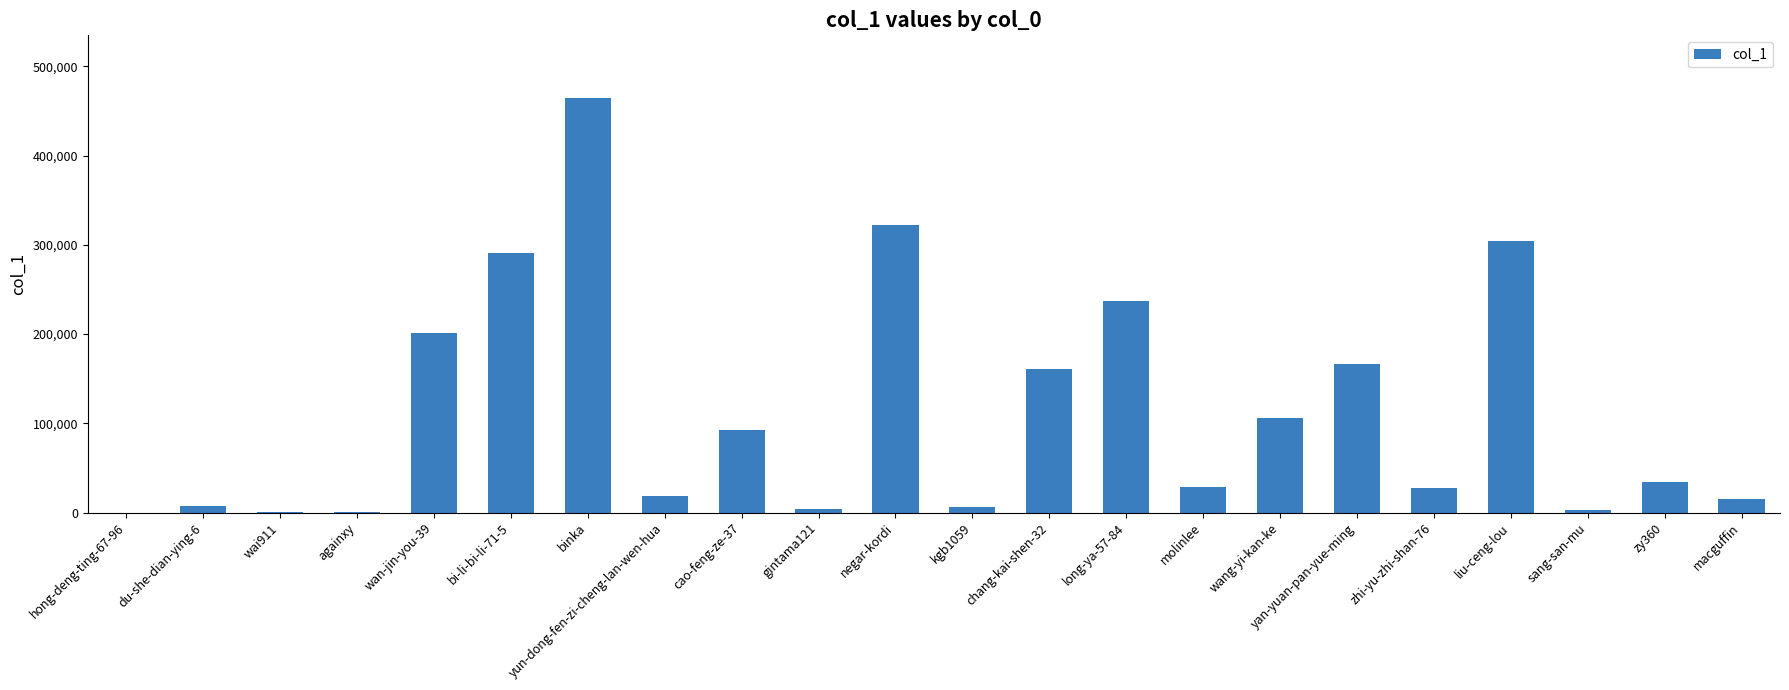

Which has a higher value, cao-feng-ze-37 or binka?

binka